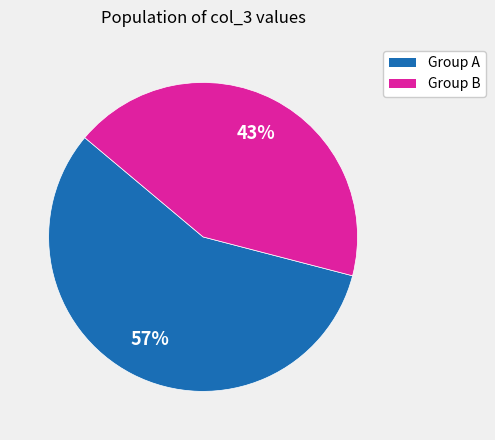

Is there any slice that represents more than half of the pie?

Yes